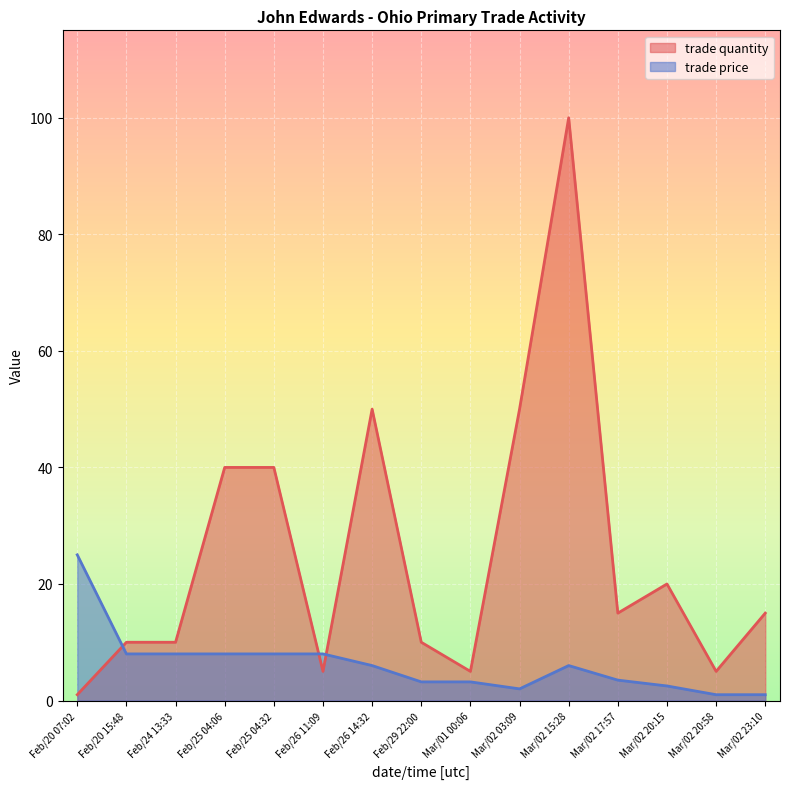

Reading right to left, transcribe all the data shown in this chart.

trade quantity: Mar/02 23:10=15.0	Mar/02 20:58=5.0	Mar/02 20:15=20.0	Mar/02 17:57=15.0	Mar/02 15:28=100.0	Mar/02 03:09=50.0	Mar/01 00:06=5.0	Feb/29 22:00=10.0	Feb/26 14:32=50.0	Feb/26 11:09=5.0	Feb/25 04:32=40.0	Feb/25 04:06=40.0	Feb/24 13:33=10.0	Feb/20 15:48=10.0	Feb/20 07:02=1.0
trade price: Mar/02 23:10=1.0	Mar/02 20:58=1.0	Mar/02 20:15=2.5	Mar/02 17:57=3.5	Mar/02 15:28=6.0	Mar/02 03:09=2.0	Mar/01 00:06=3.2	Feb/29 22:00=3.2	Feb/26 14:32=6.0	Feb/26 11:09=8.0	Feb/25 04:32=8.0	Feb/25 04:06=8.0	Feb/24 13:33=8.0	Feb/20 15:48=8.0	Feb/20 07:02=25.0